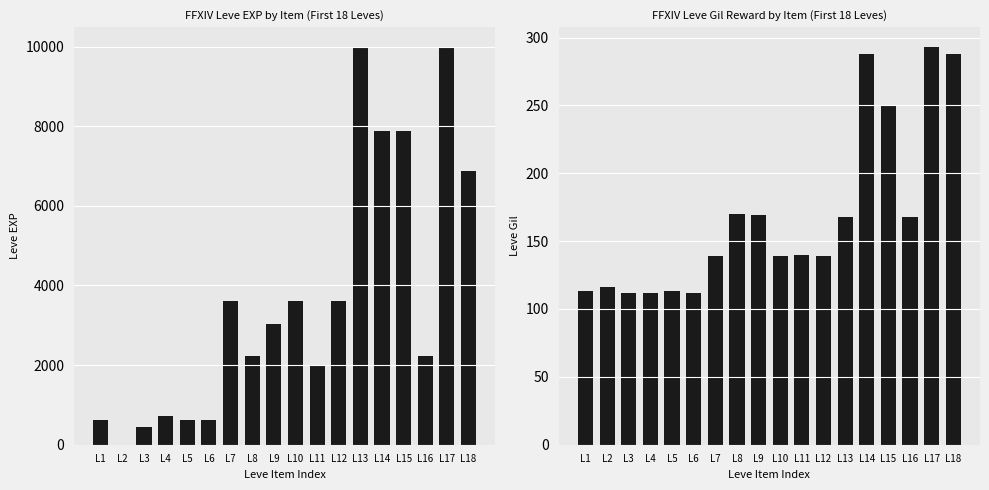

Which series has the largest total across all categories?

Leve EXP